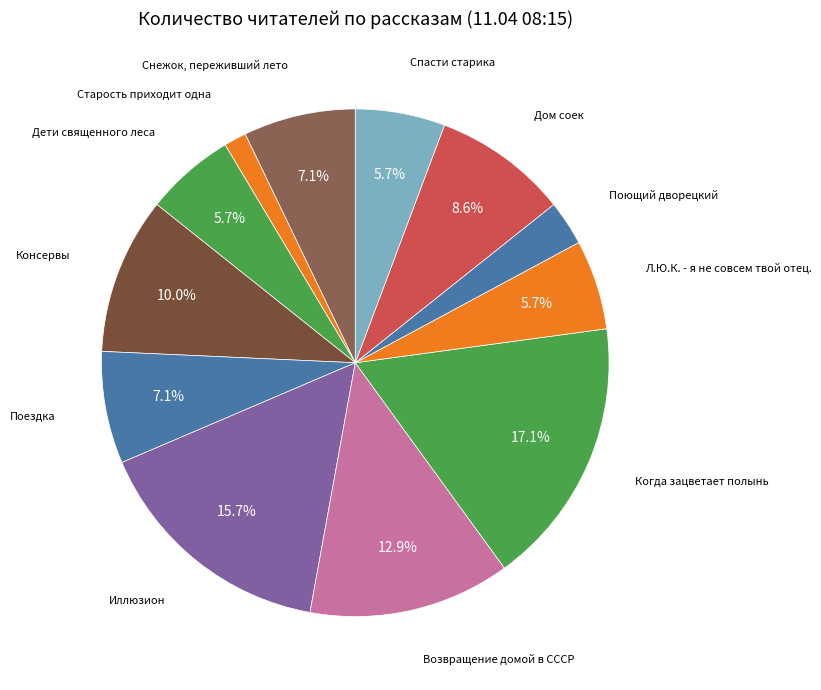

Is Старость приходит одна the majority of the pie?

No